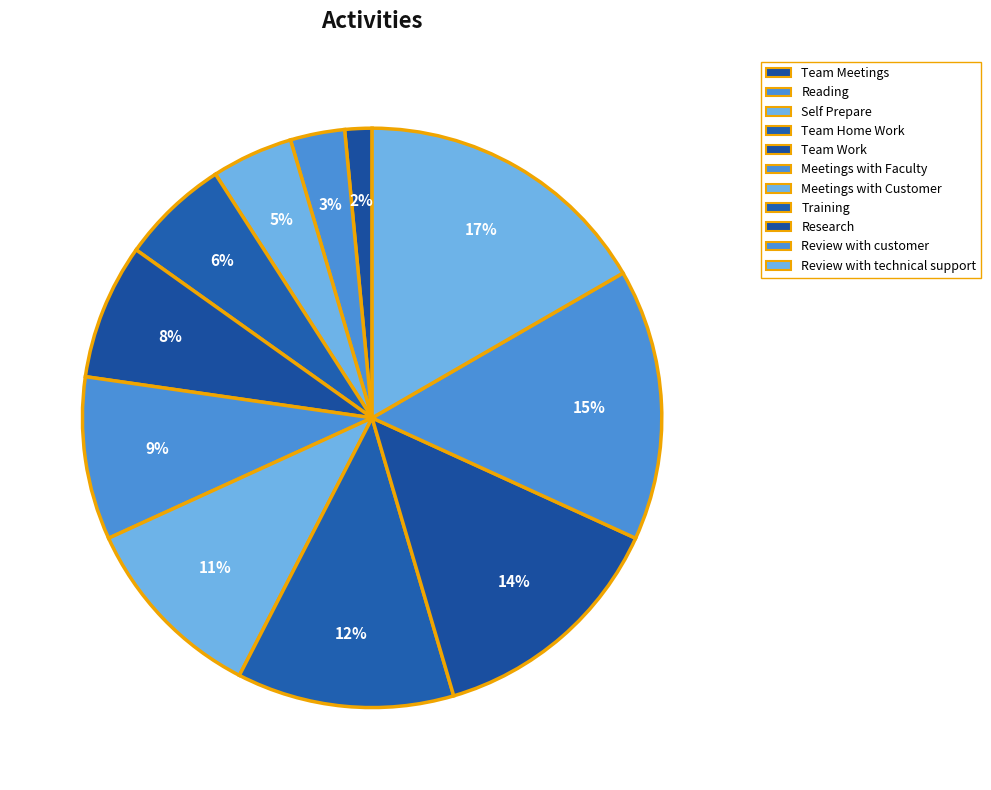

How many segments does this pie chart have?

11